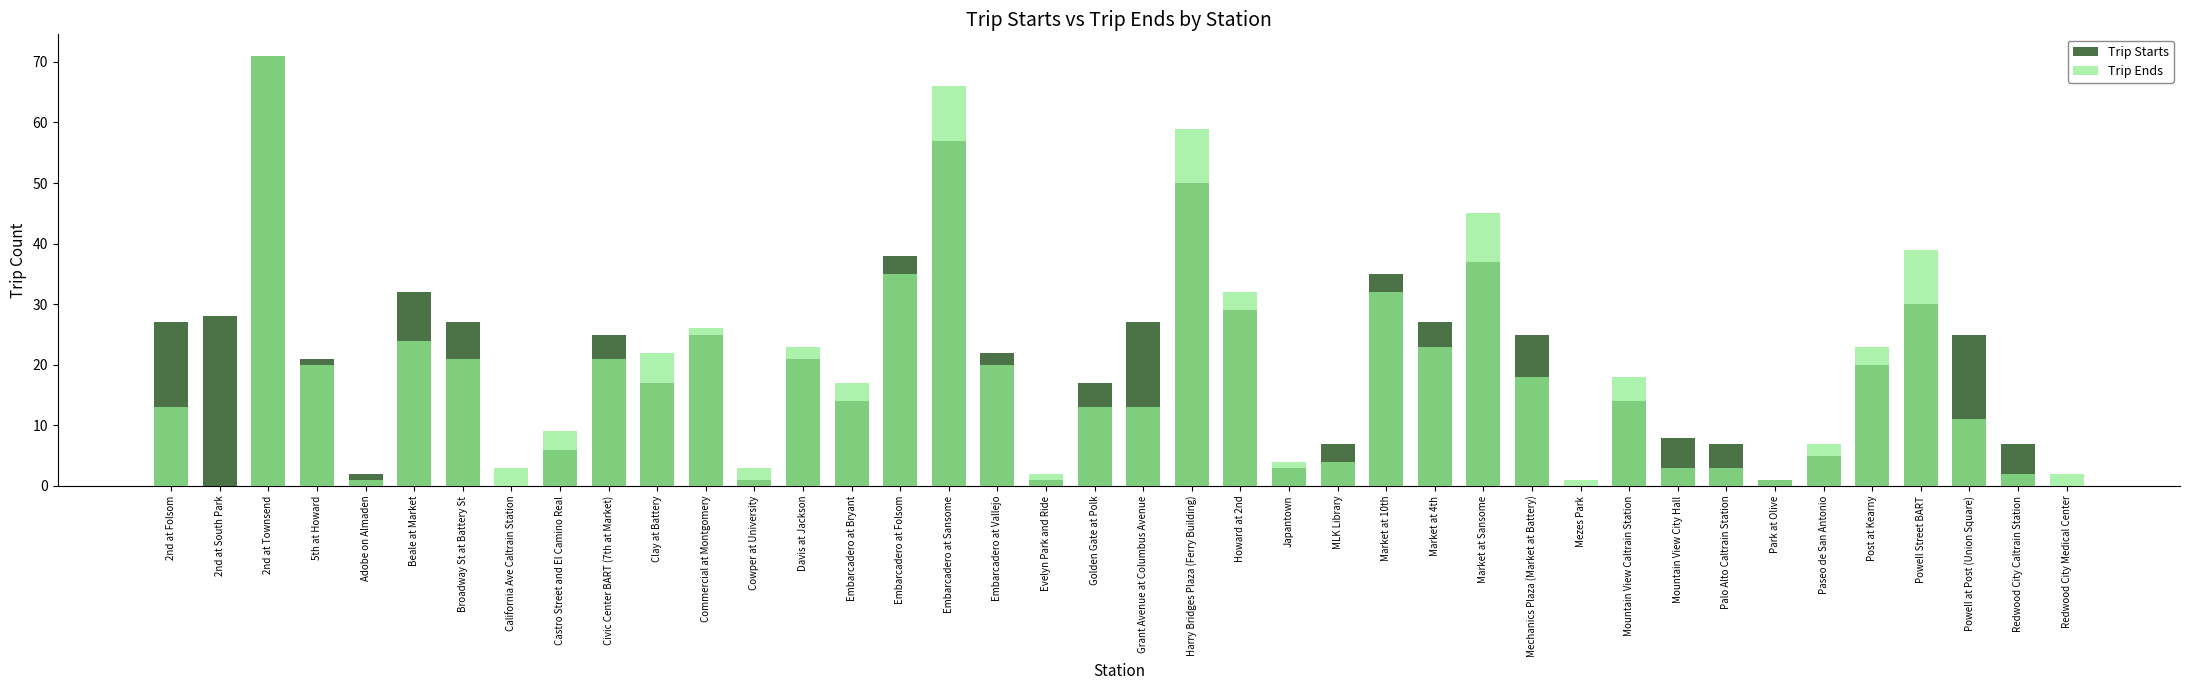

Where does the Trip Starts series first go above 21?

2nd at Folsom